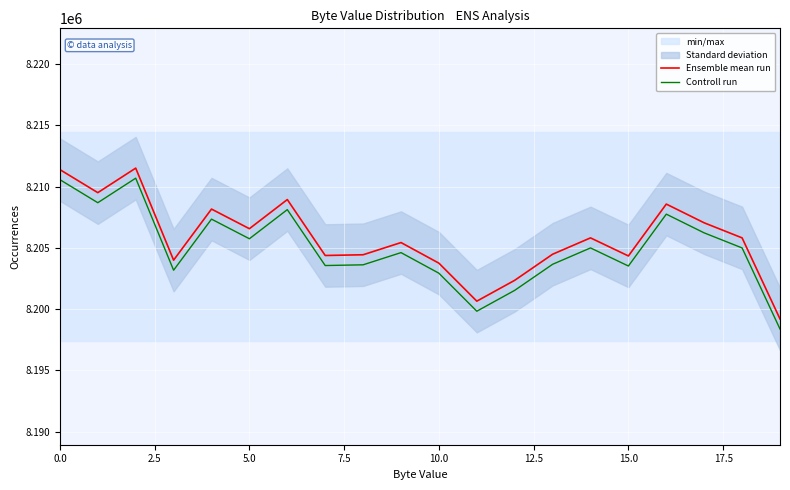

Count the number of categories in the chart.

20